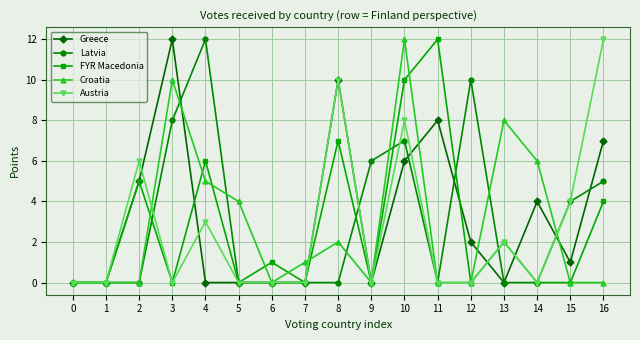

True or false: Greece has more than 0 points higher than both neighbors.

True